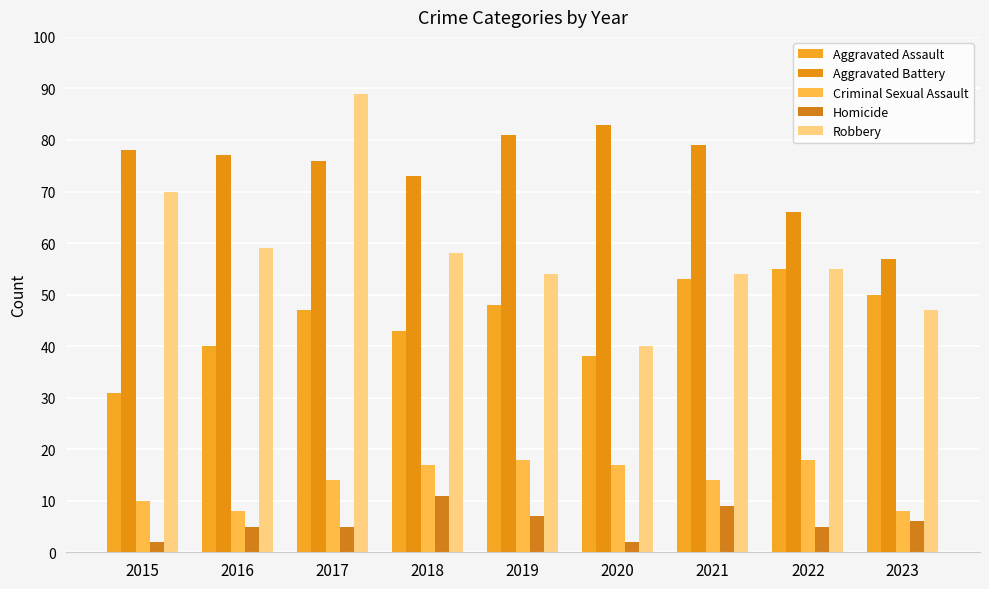

What is the sum of all Criminal Sexual Assault values?

124